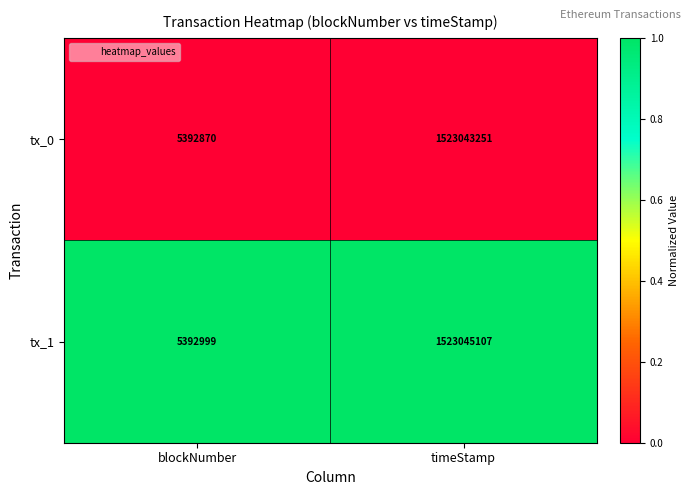

At which label is tx_0 closest to 764218060?

blockNumber